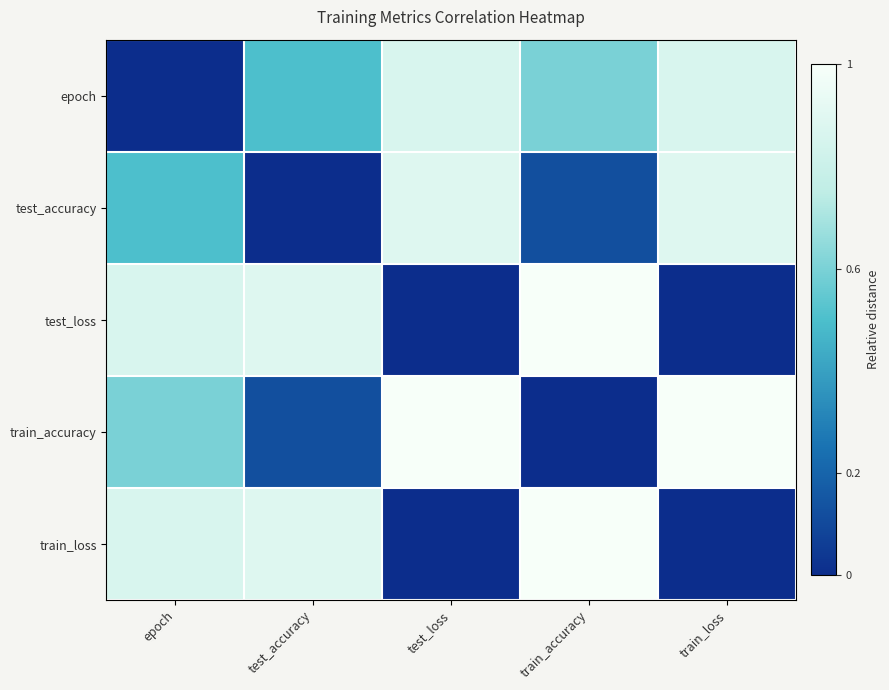

Which series has the widest spread of values?

train_accuracy